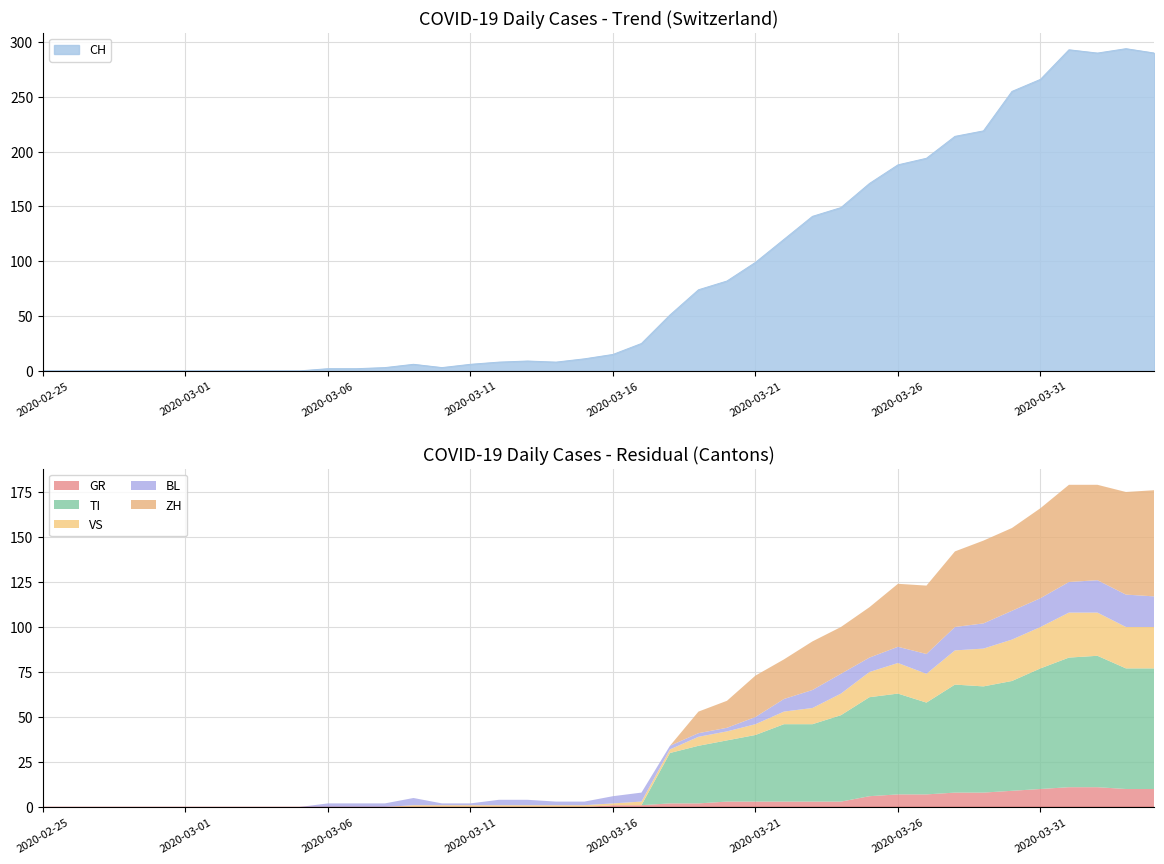

At which category does the chart reach its peak across all series?

2020-04-03